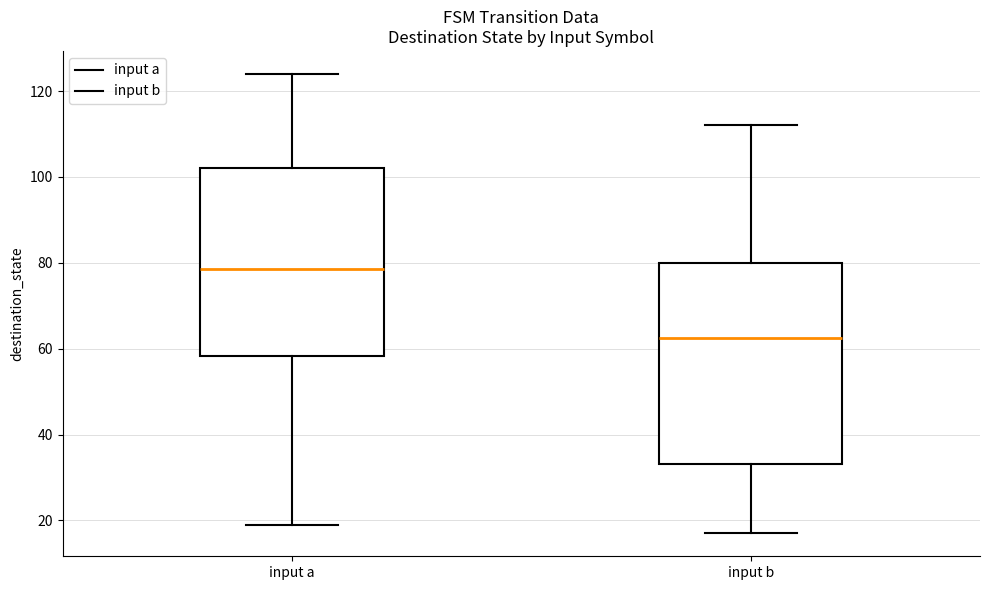

Where is the lower edge of the box for input a on the y-axis? The values are not printed on the chart, so give them approximately, as read against the axis.

58